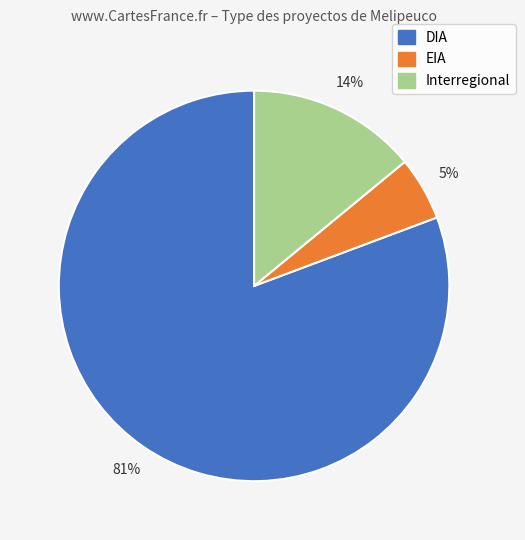

Which slice is the smallest?

EIA